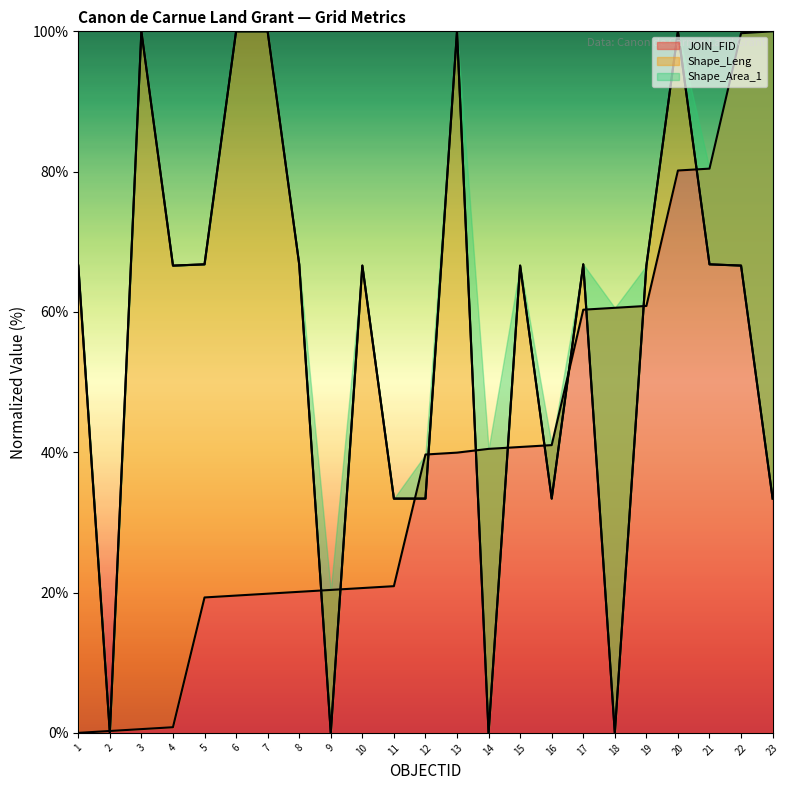

The value of Shape_Area_1 at 12 is 49.5. True or false?

False